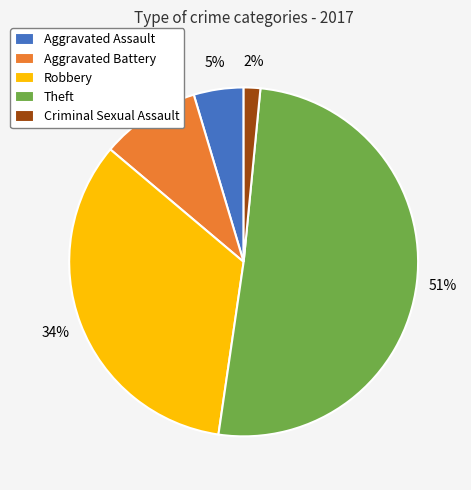

Which slice is the largest?

Theft